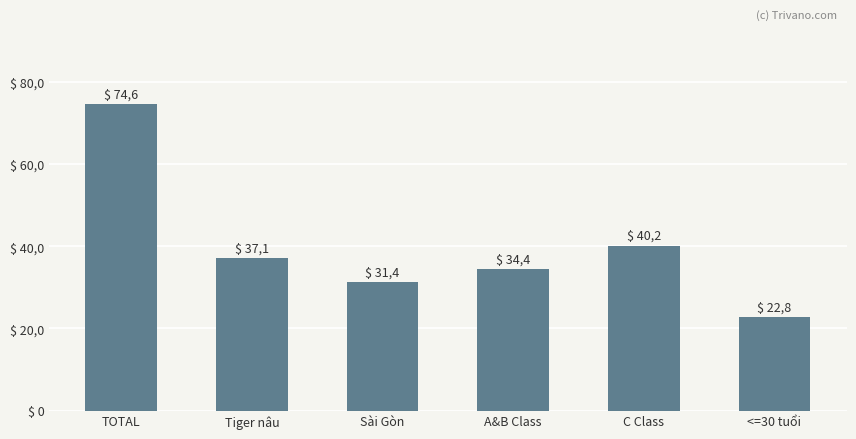

What is the ratio of the value at TOTAL to the value at Sài Gòn?

2.4